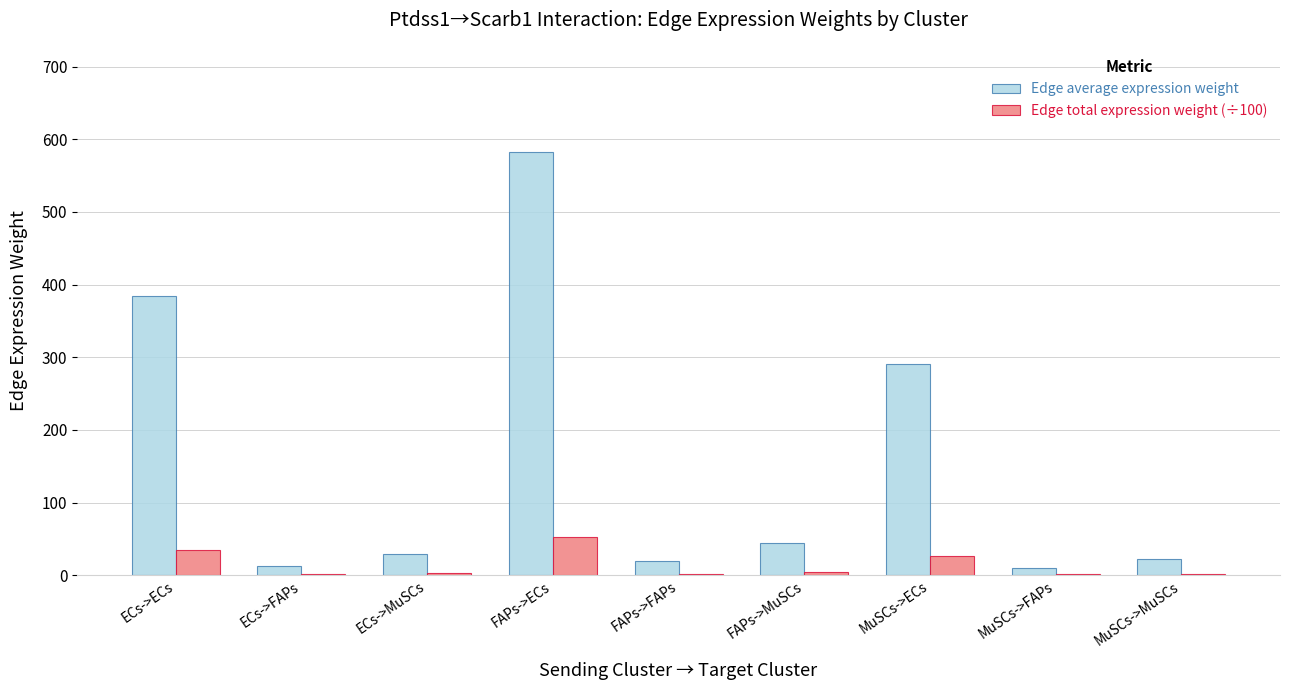

Which series changed the most between ECs->MuSCs and MuSCs->ECs?

Edge average expression weight